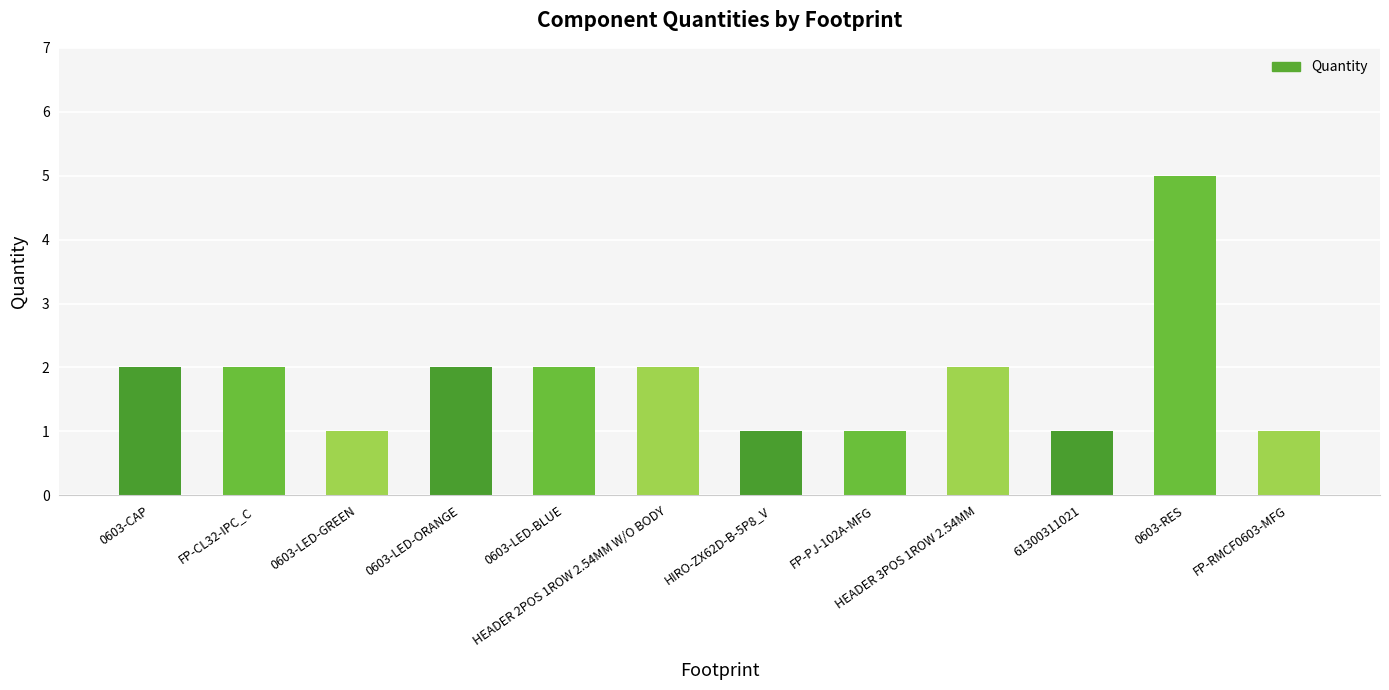

What is the sum of all values?

22